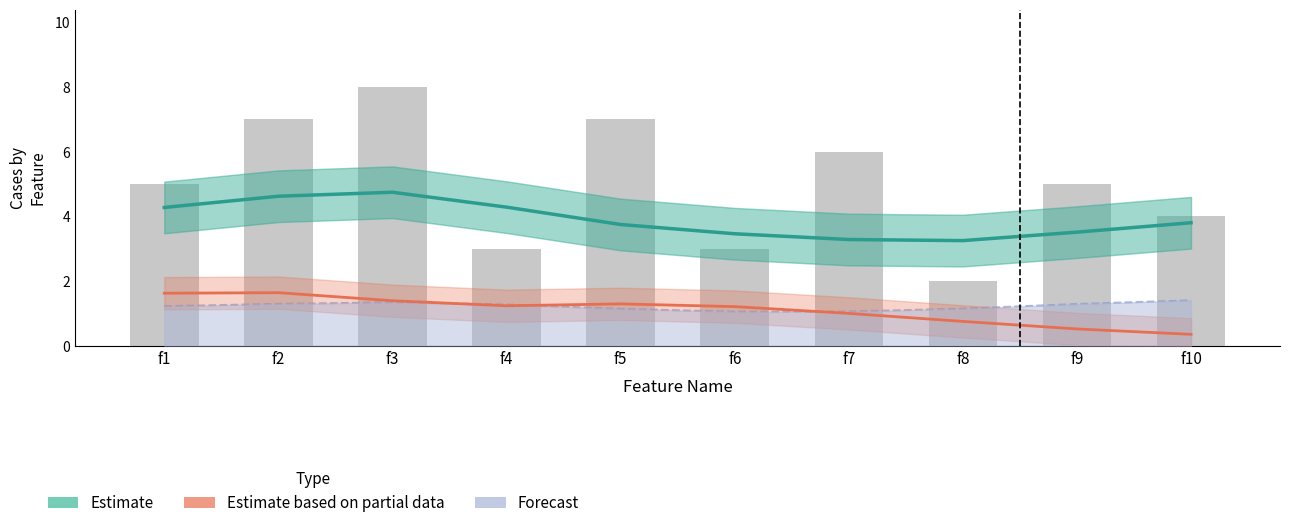

Which series has the largest total across all categories?

Estimate